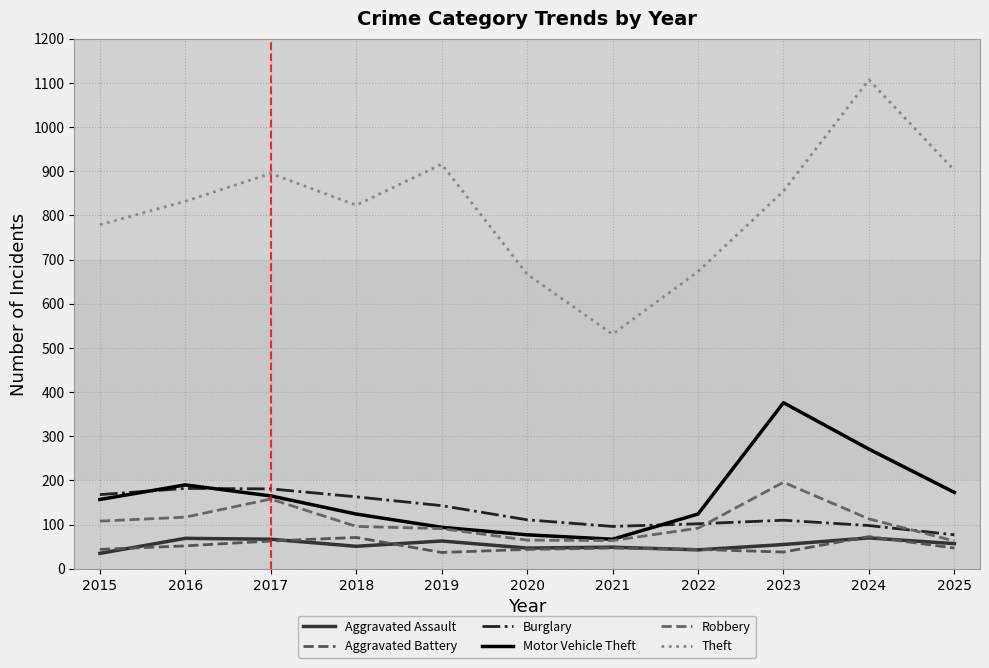

What is the difference between the highest and lowest values at 2015?

744